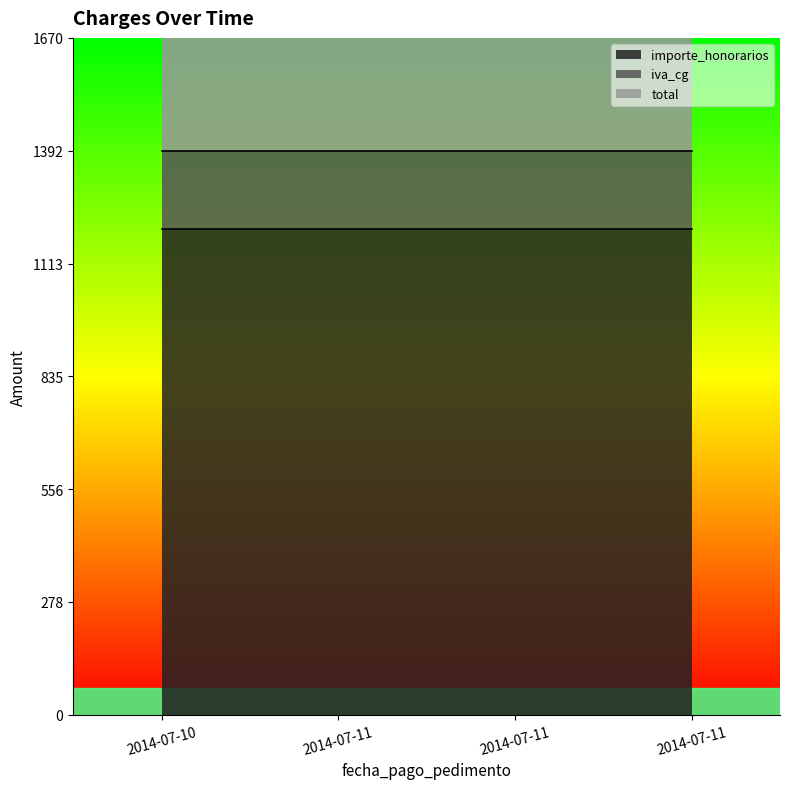

Which series has the largest total across all categories?

total